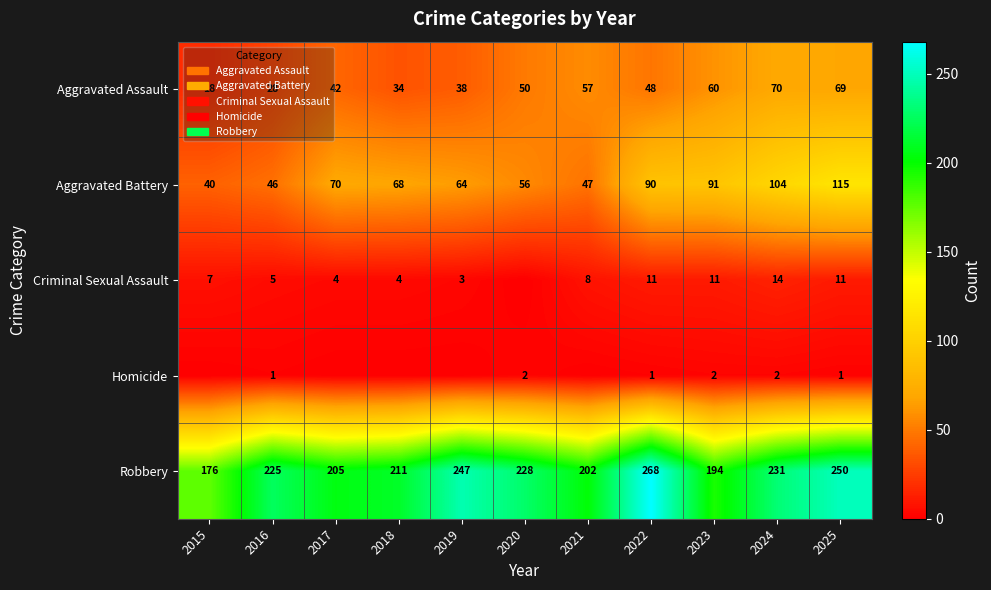

Between 2020 and 2018, which is larger?

2020